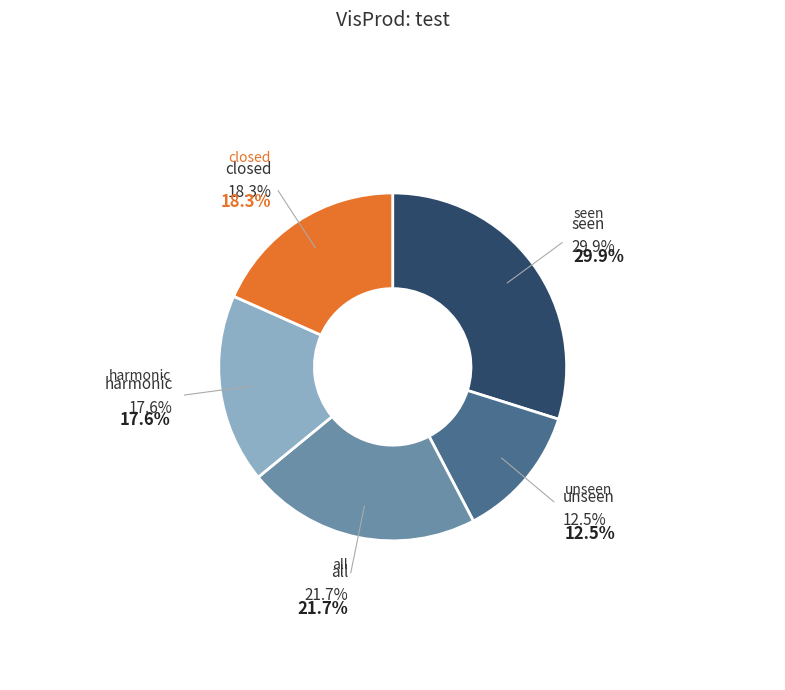

What percentage is NOT represented by harmonic?

82.4%